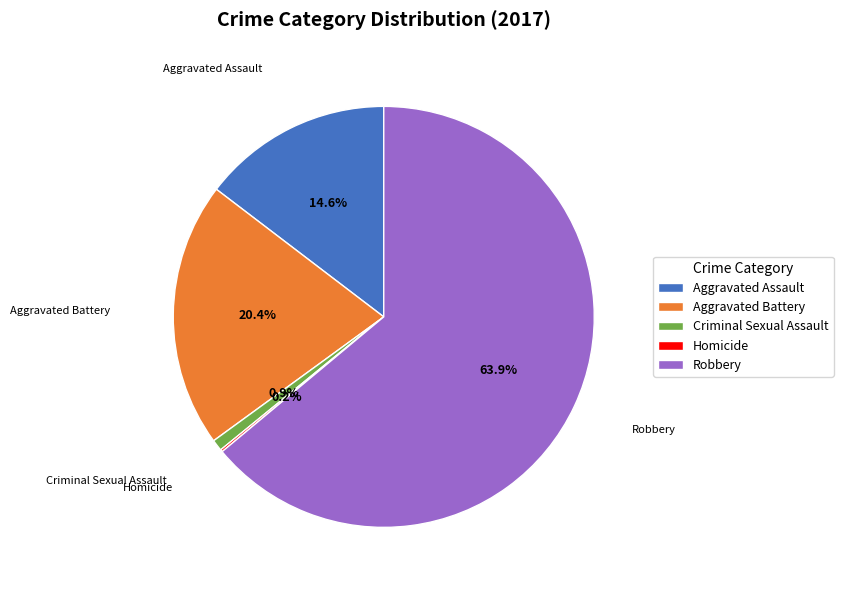

The Aggravated Battery slice represents 6% of the pie. True or false?

False